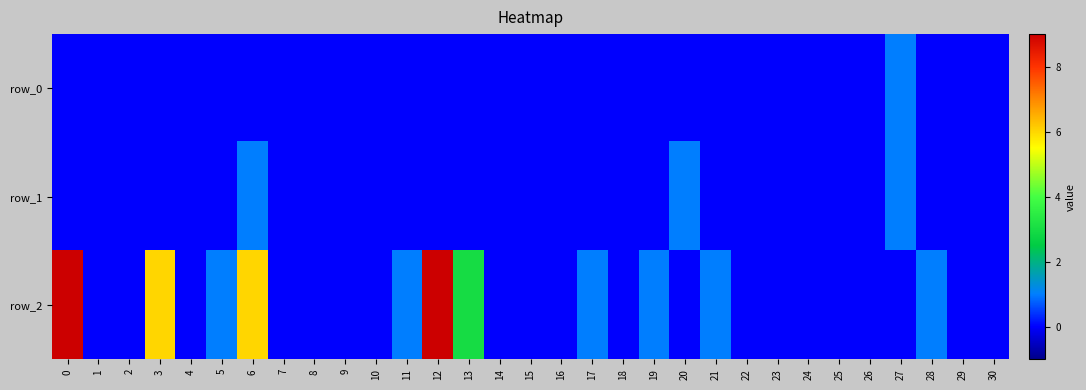

Is it true that row_0 equals 0 at 25?

True